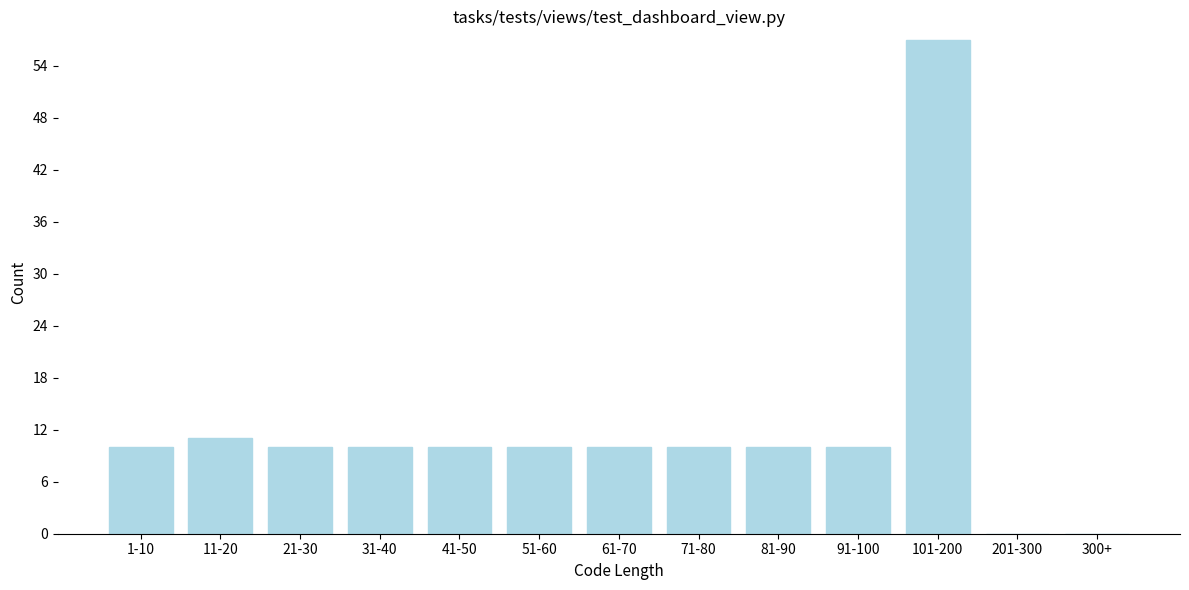

Reading left to right, what are all the values shown in this chart?

1-10=10	11-20=11	21-30=10	31-40=10	41-50=10	51-60=10	61-70=10	71-80=10	81-90=10	91-100=10	101-200=57	201-300=0	300+=0